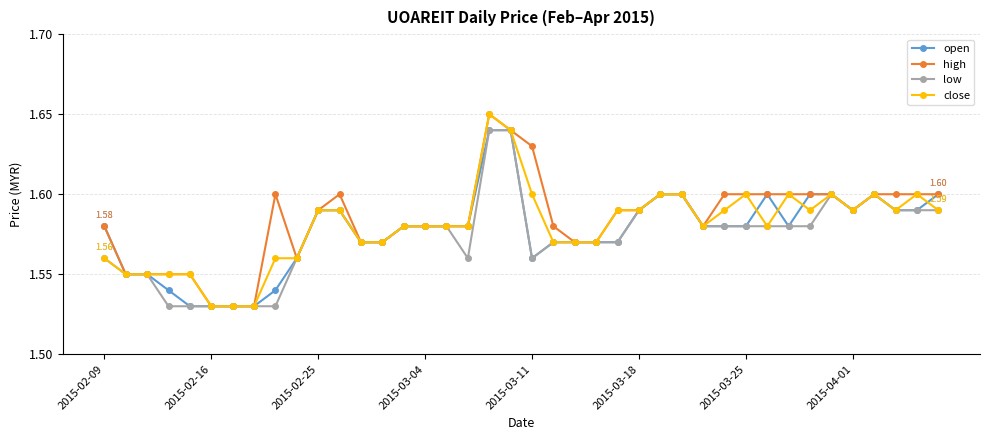

True or false: close has more than 0 interior local peaks.

True